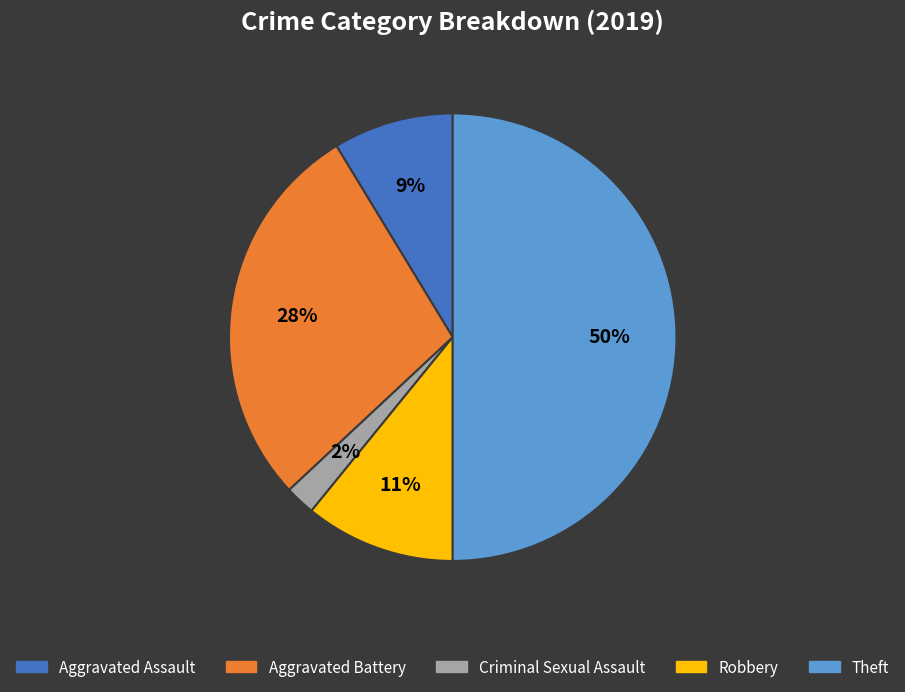

Is Robbery the majority of the pie?

No